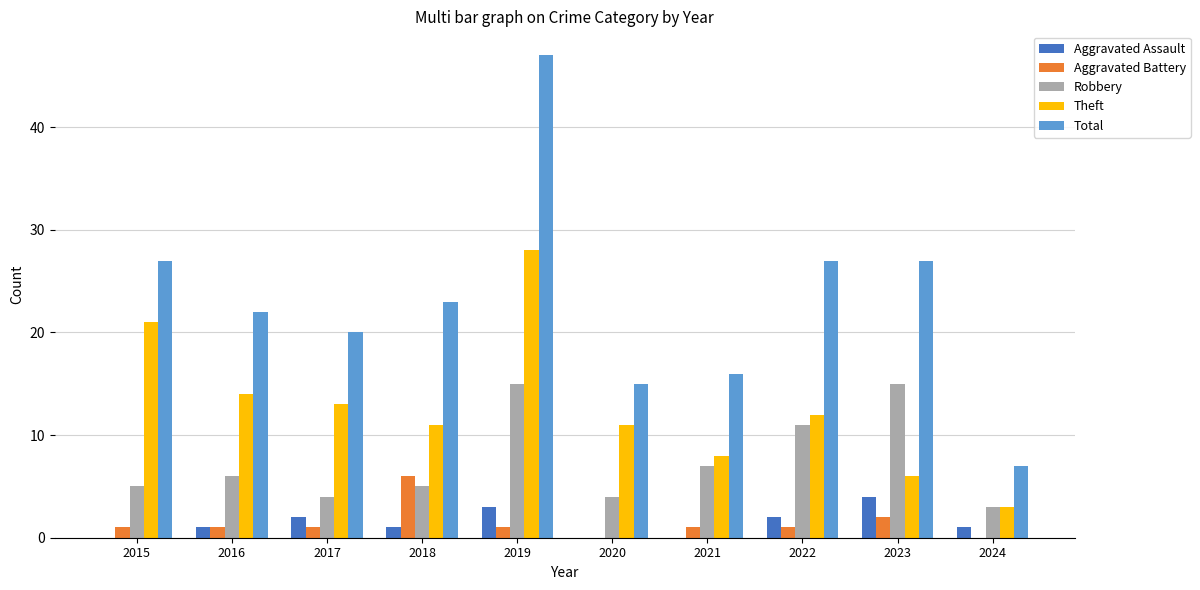

How many groups of bars are there?

10